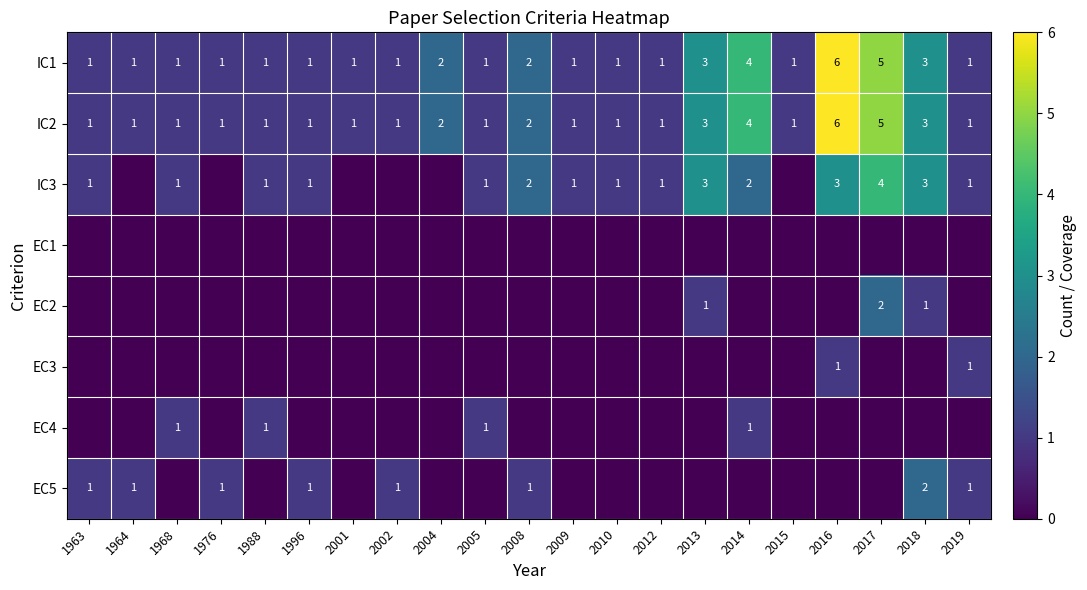

What is the sum of all IC1 values?

39